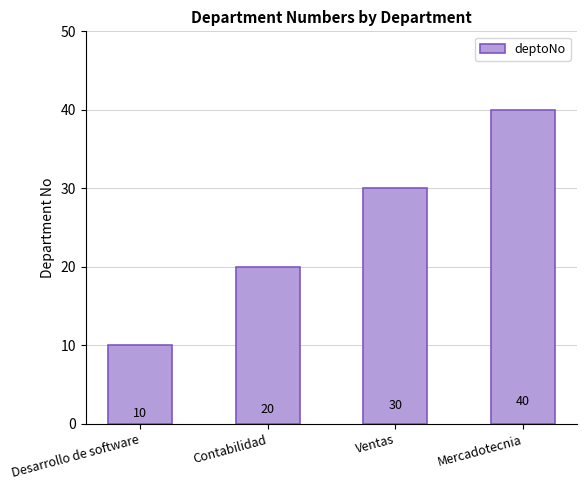

Count the values in the range 20 to 40.

3